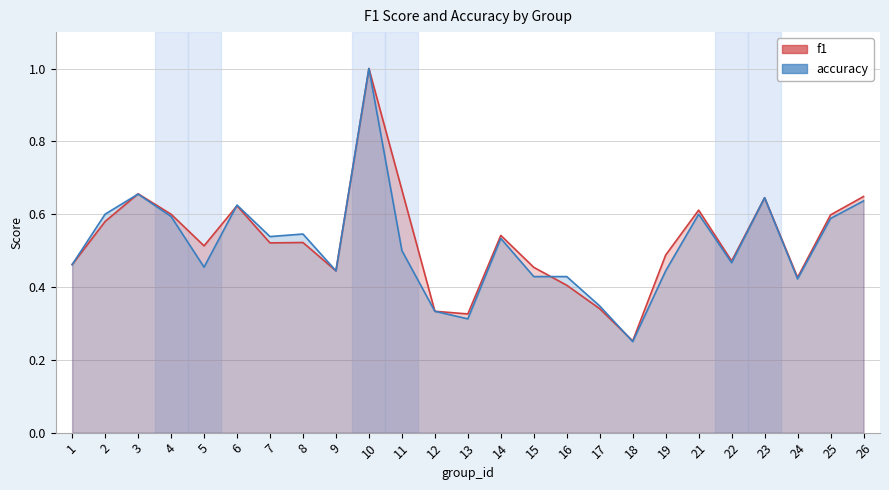

At which category is the sum across all series the highest?

10